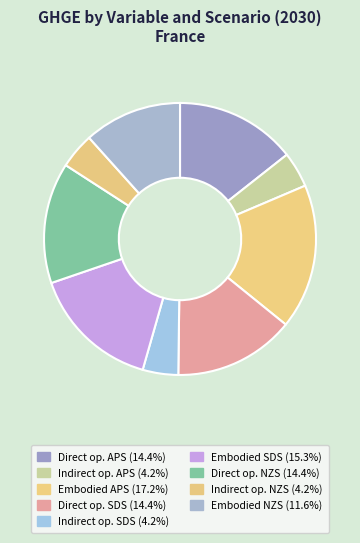

How many segments does this pie chart have?

9